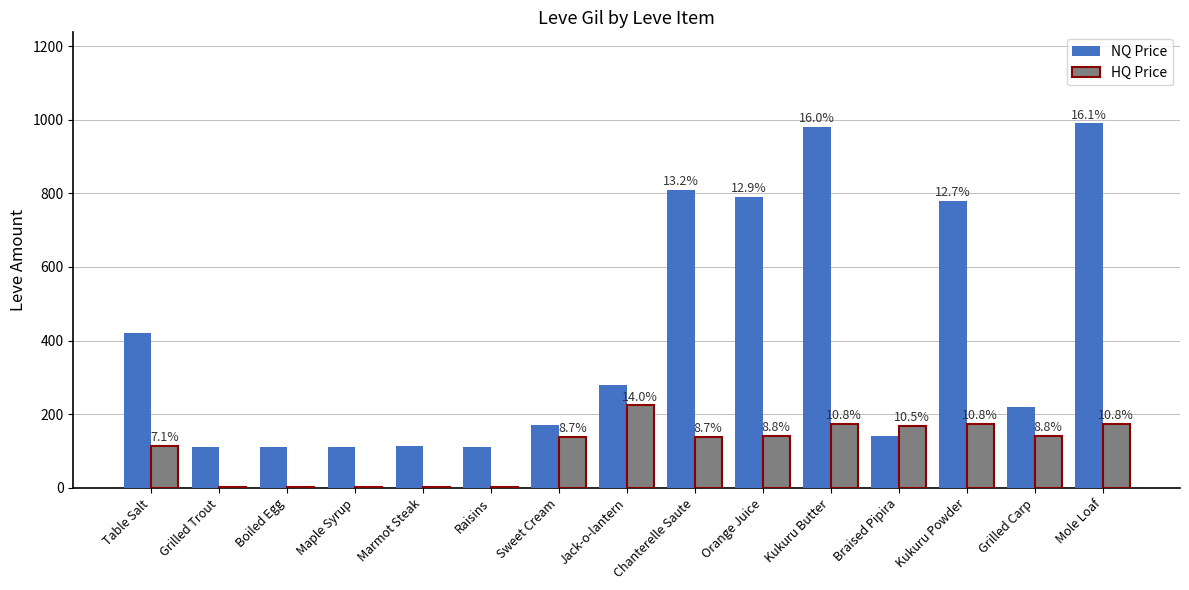

Which series has the largest range (max minus min)?

NQ Price